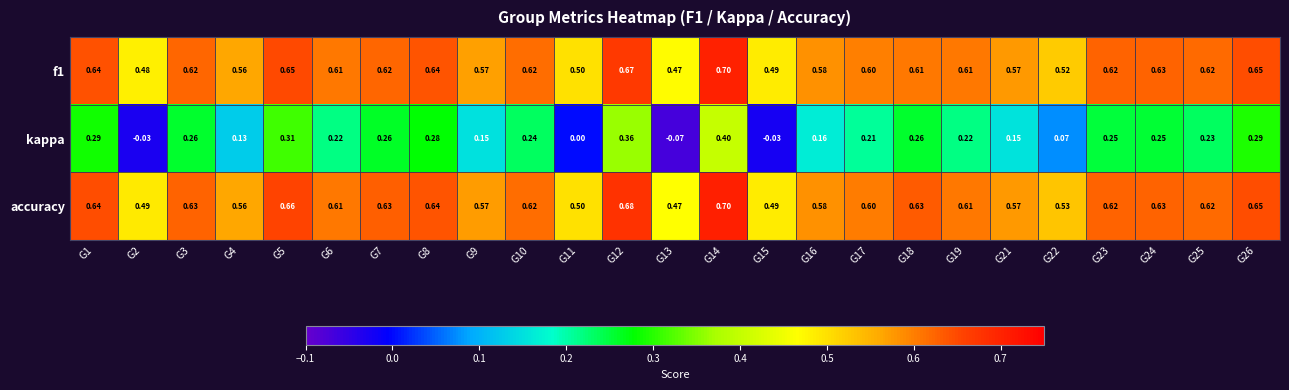

Which series has the widest spread of values?

kappa